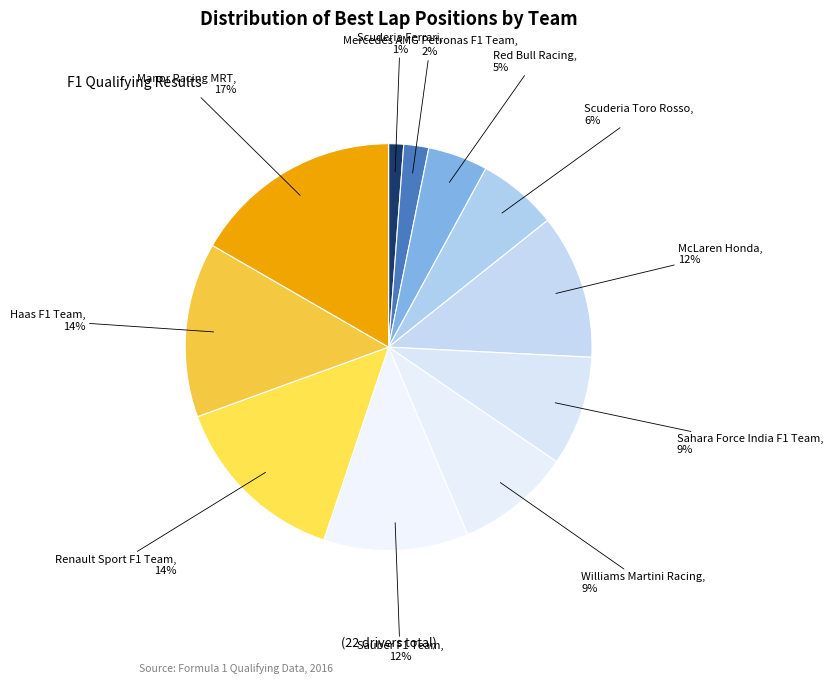

Which category has the smallest portion of the pie?

Scuderia Ferrari